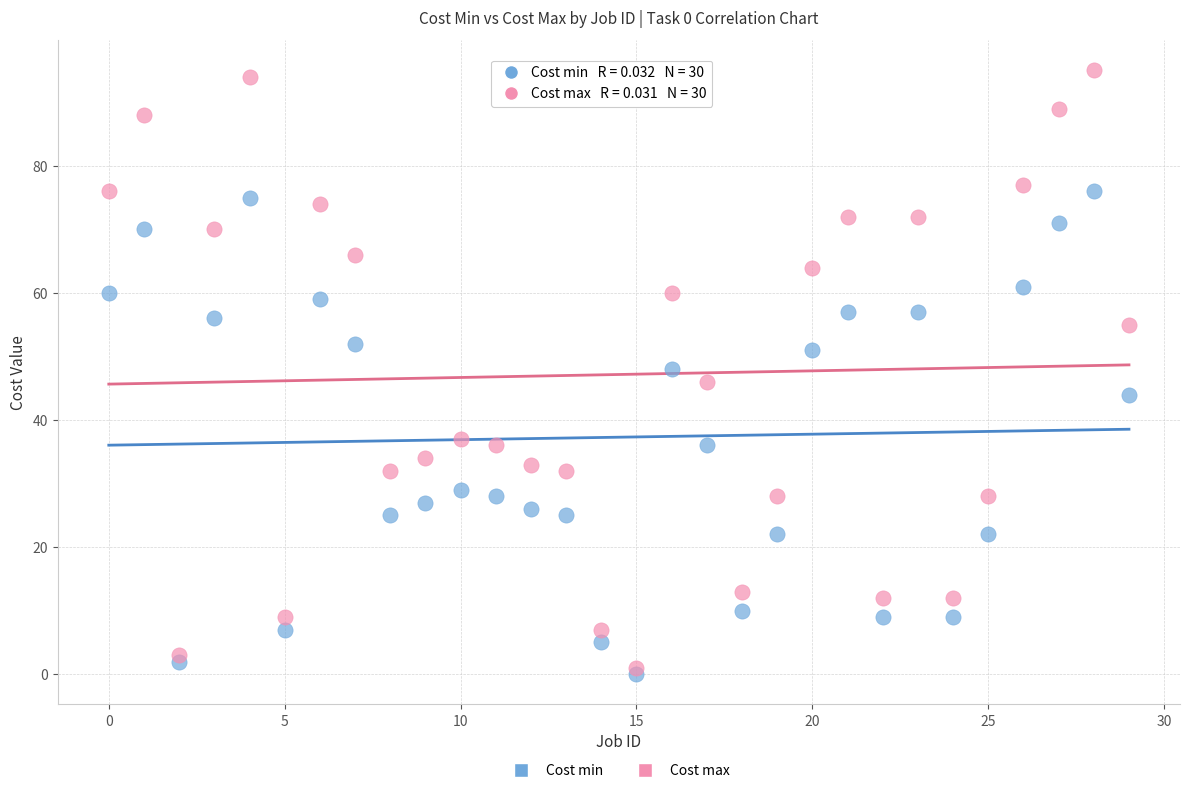

What are all the series names shown in the legend?

Cost min, Cost max